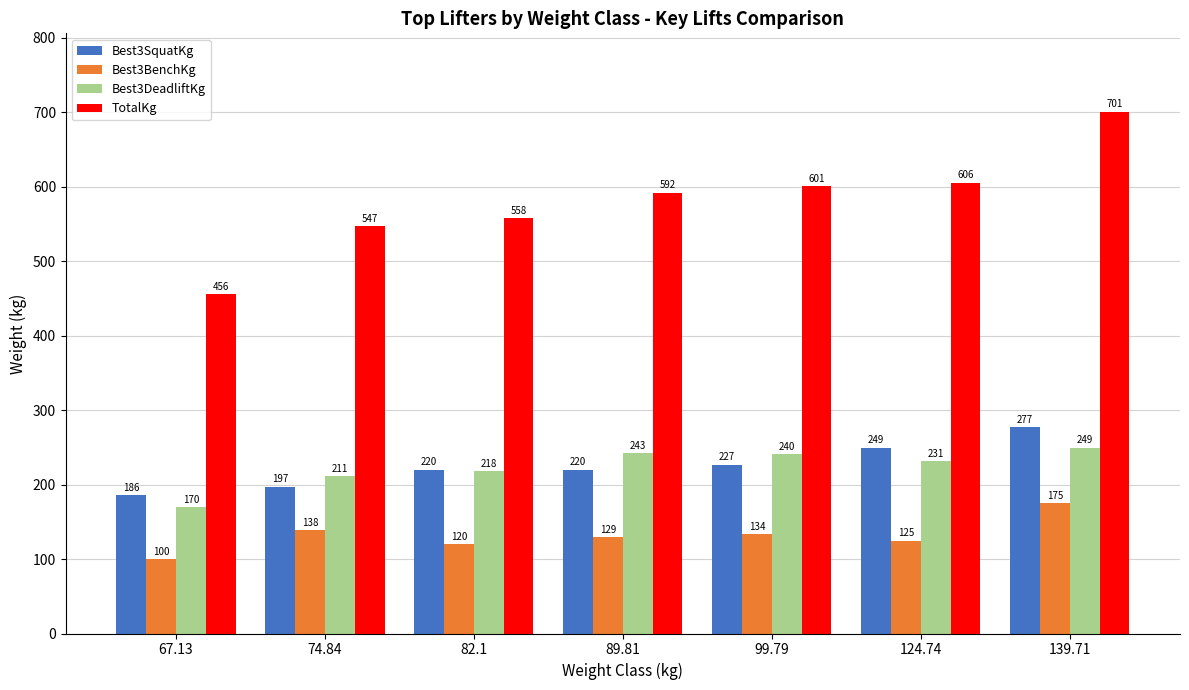

What is the approximate value of Best3DeadliftKg at 89.81?

242.7